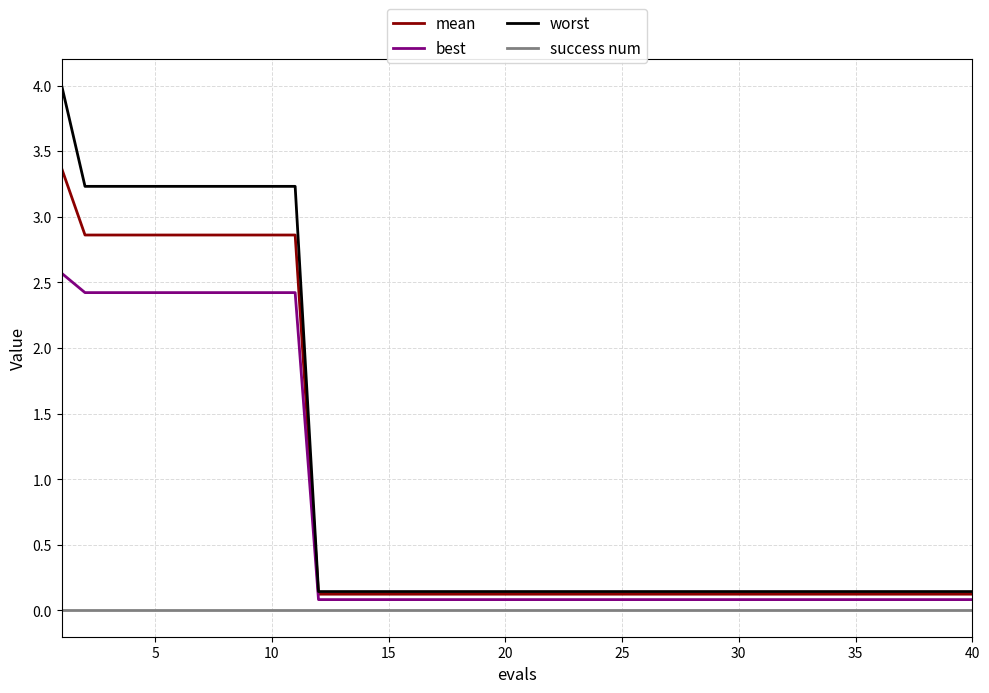

What are all the series names shown in the legend?

mean, best, worst, success num